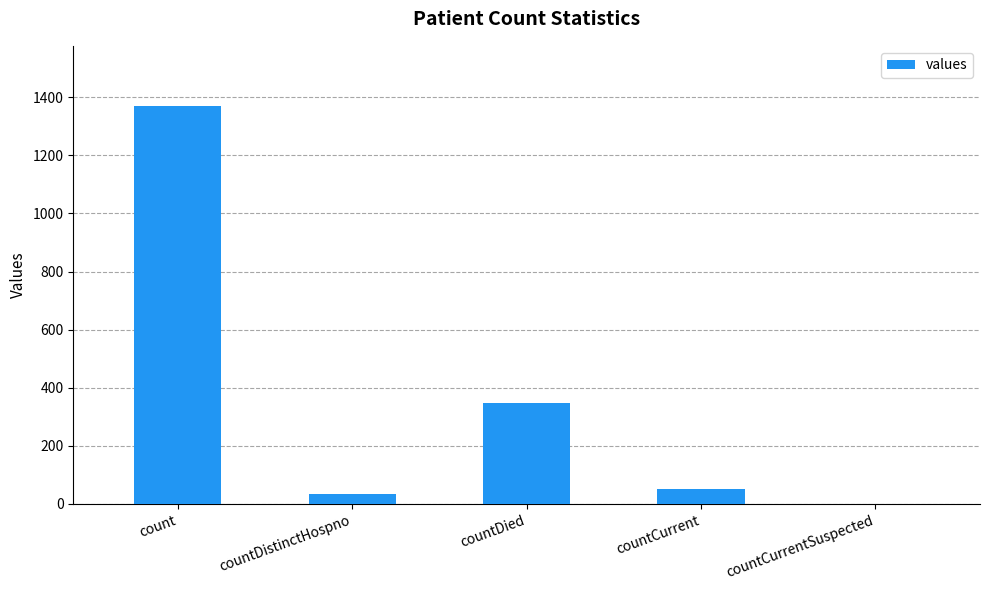

What is the sum of all values?

1805